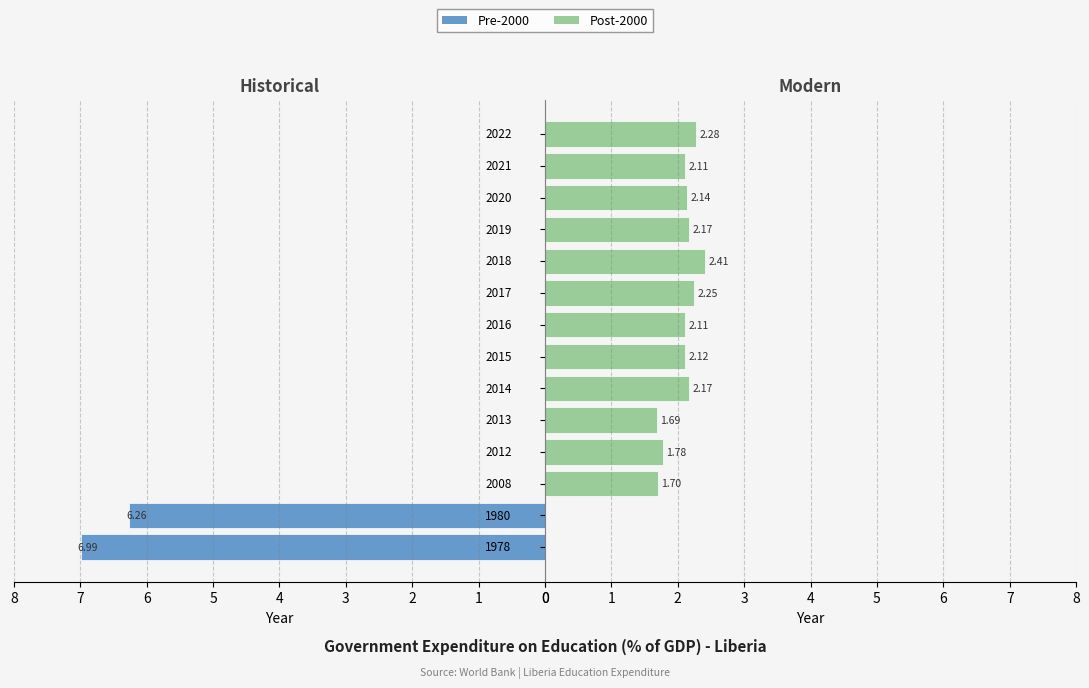

Is it true that Historical (pre-2000) equals 4.8 at 2014?

False